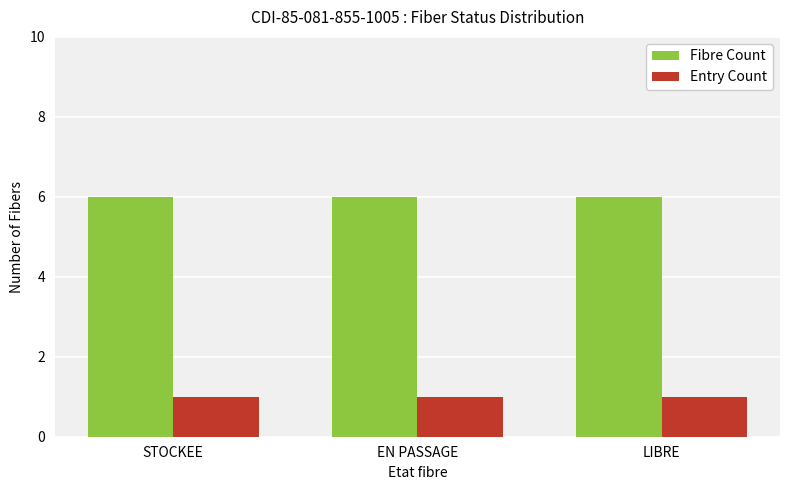

Is it true that Entry Count equals 1 at LIBRE?

True